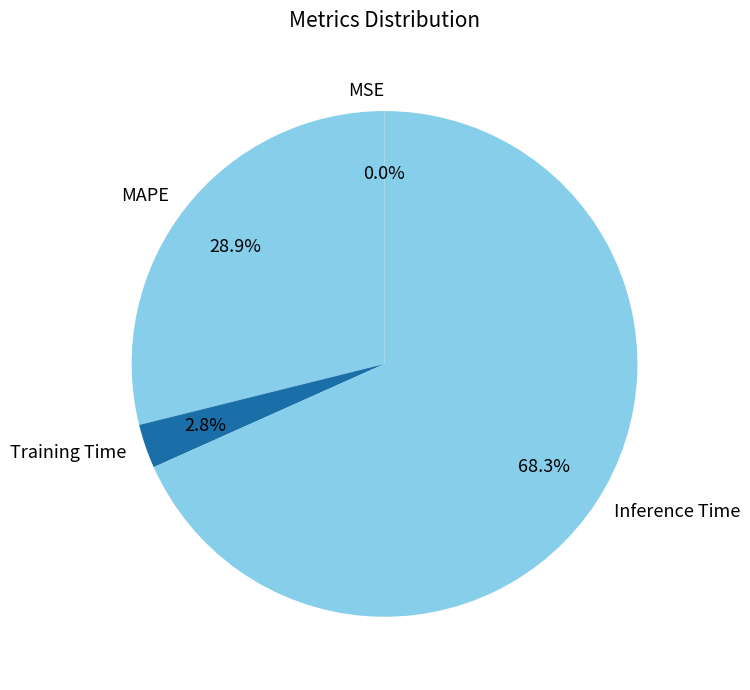

Is it true that Training Time is 3% of the pie?

True